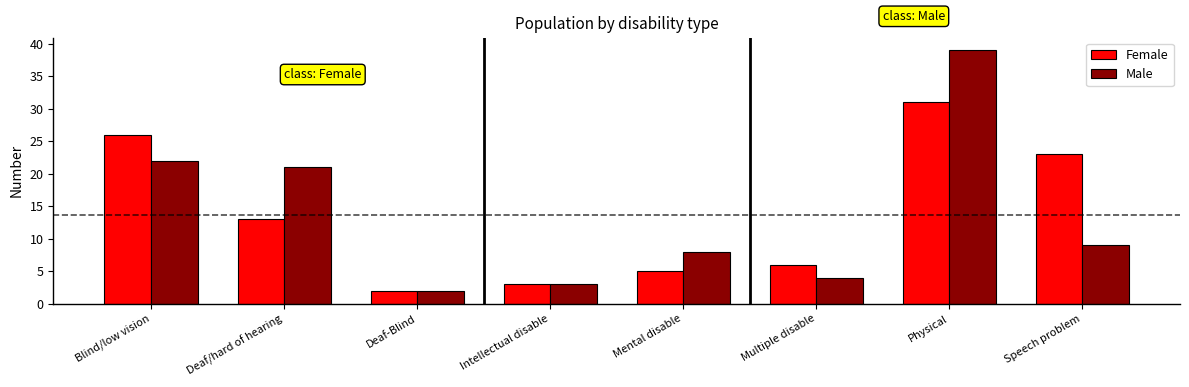

Reading left to right, what are all the values shown in this chart?

Female: 26	13	2	3	5	6	31	23
Male: 22	21	2	3	8	4	39	9